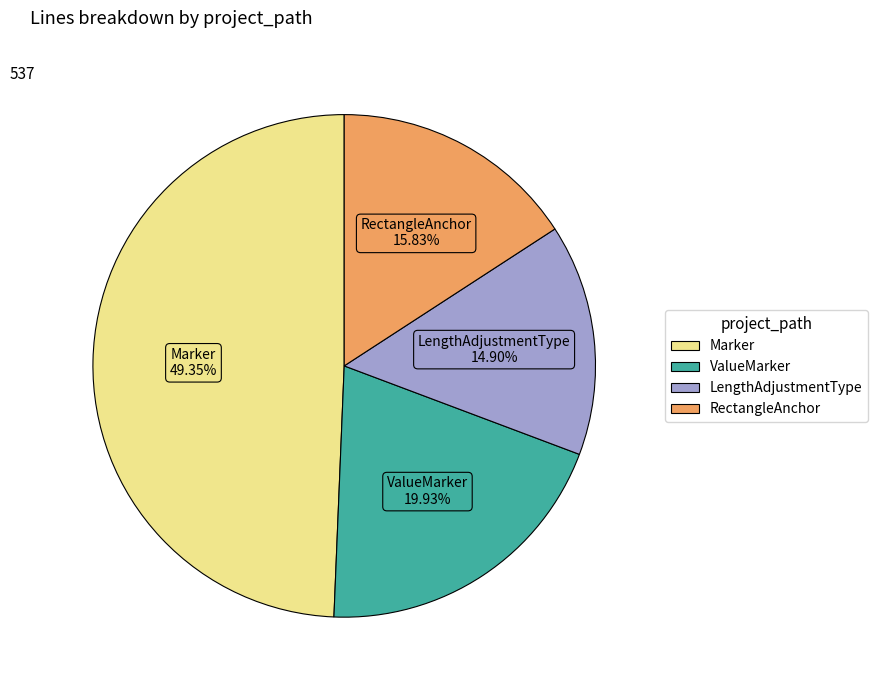

Is there a majority slice in this chart?

No